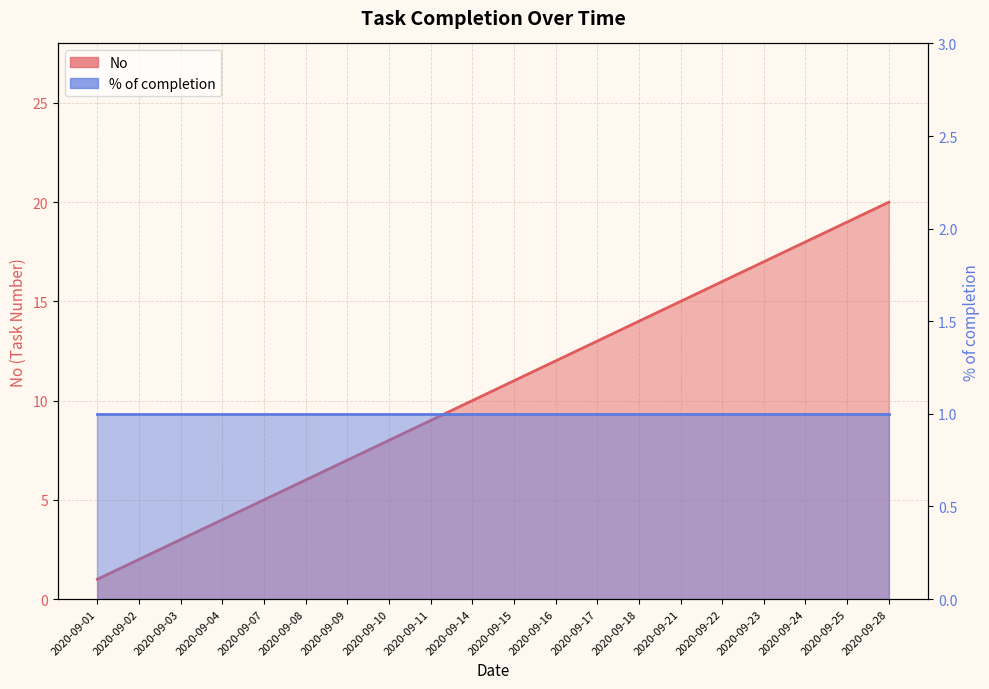

Reading left to right, what are all the values shown in this chart?

2020-09-01=1	2020-09-02=2	2020-09-03=3	2020-09-04=4	2020-09-07=5	2020-09-08=6	2020-09-09=7	2020-09-10=8	2020-09-11=9	2020-09-14=10	2020-09-15=11	2020-09-16=12	2020-09-17=13	2020-09-18=14	2020-09-21=15	2020-09-22=16	2020-09-23=17	2020-09-24=18	2020-09-25=19	2020-09-28=20